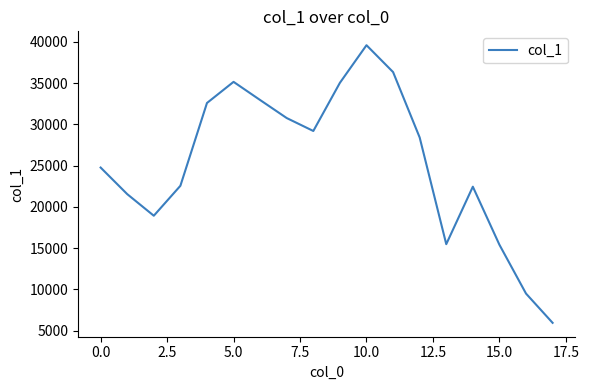

What is the sum of all values?

456495